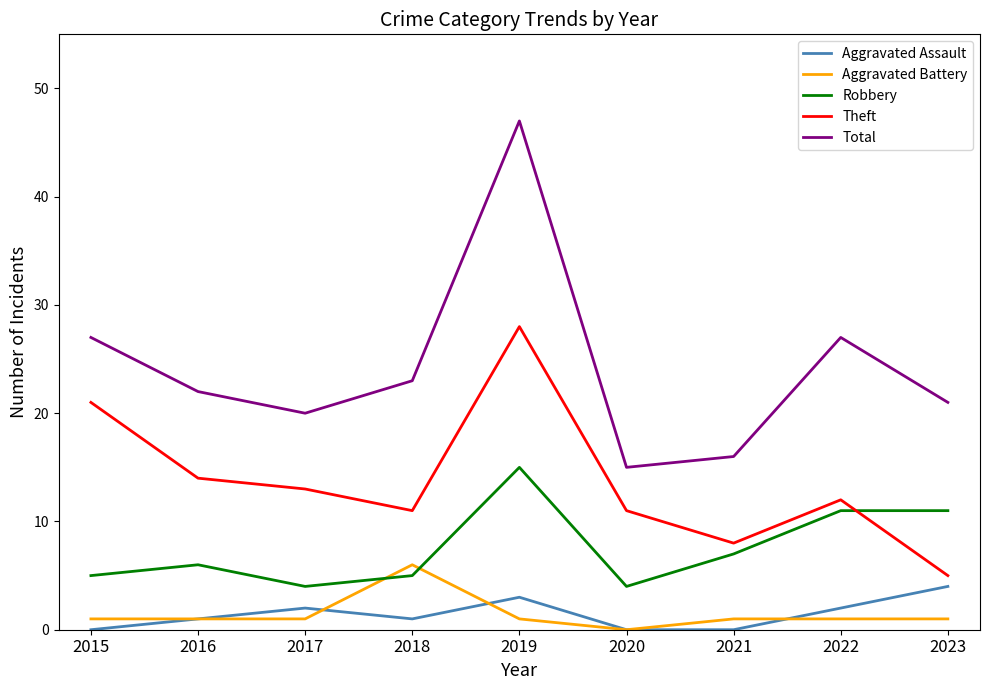

True or false: Robbery and Total intersect in this chart.

False